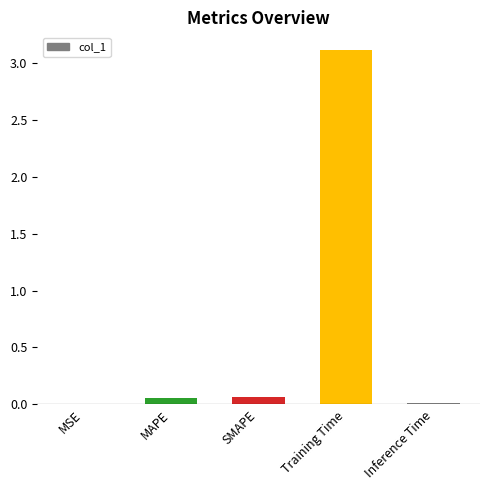

The chart shows a value of 5.0 at Training Time. True or false?

False